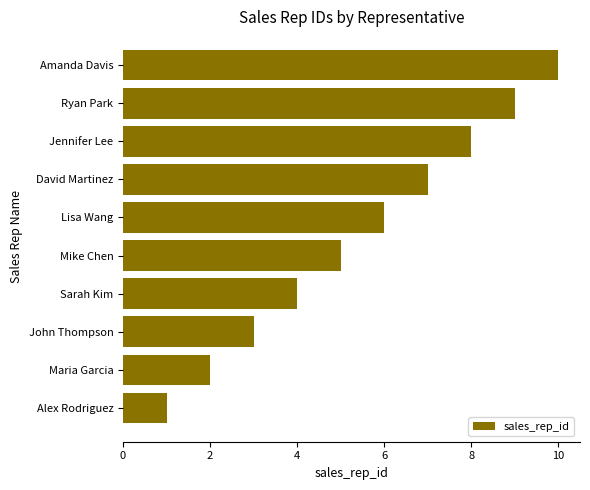

What is the change in value from Alex Rodriguez to Mike Chen?

+4